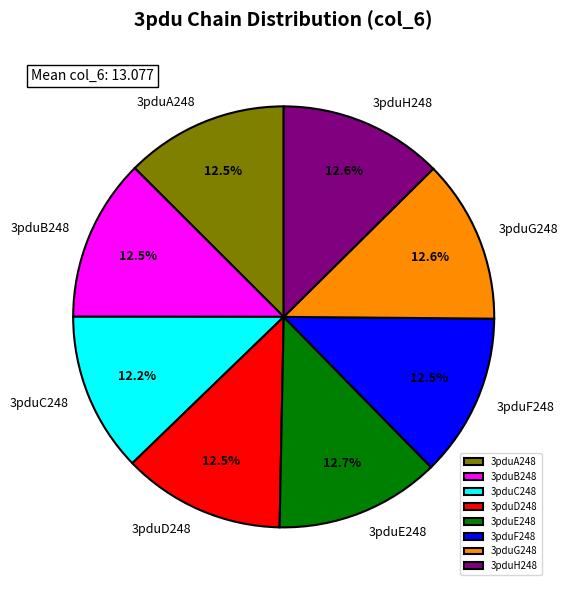

Count the number of slices in the pie.

8